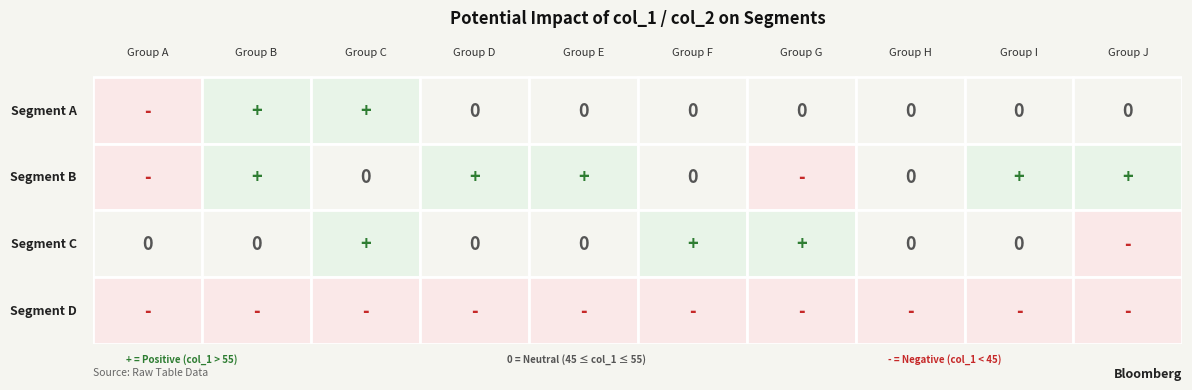

How many categories are shown in the chart?

10